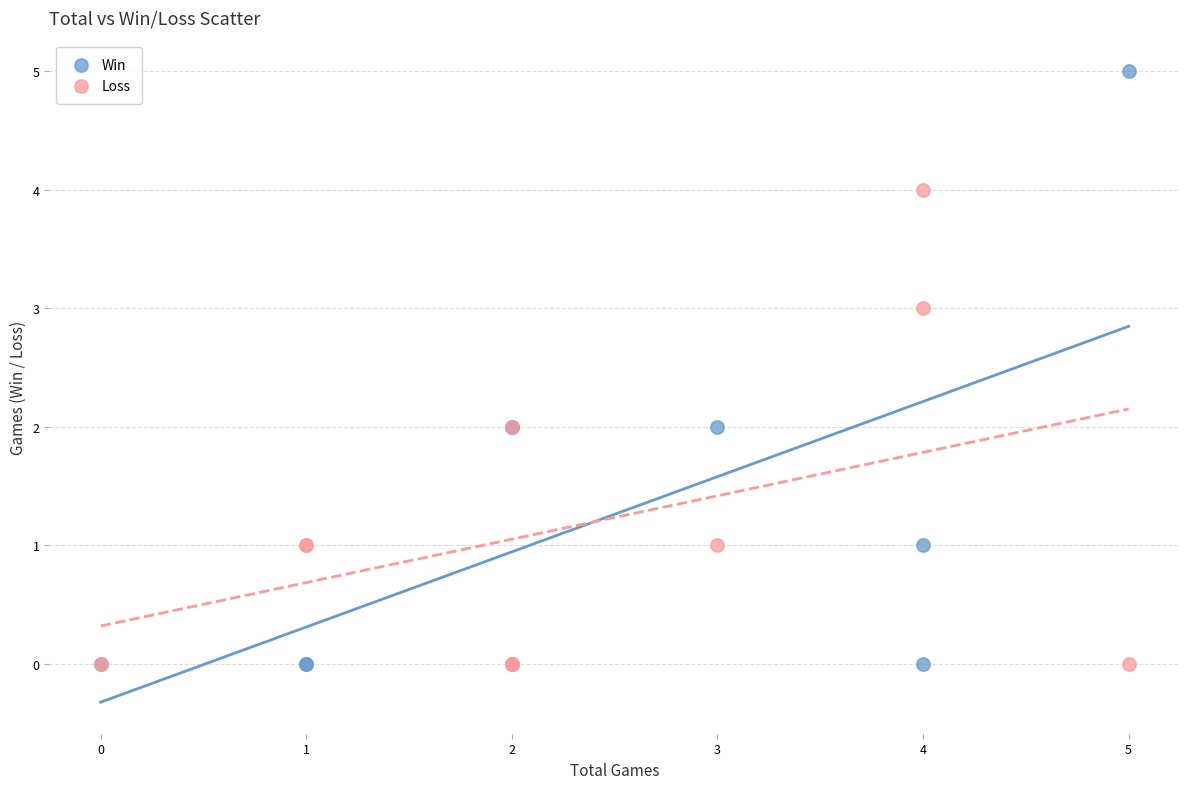

What are all the series names shown in the legend?

Win, Loss